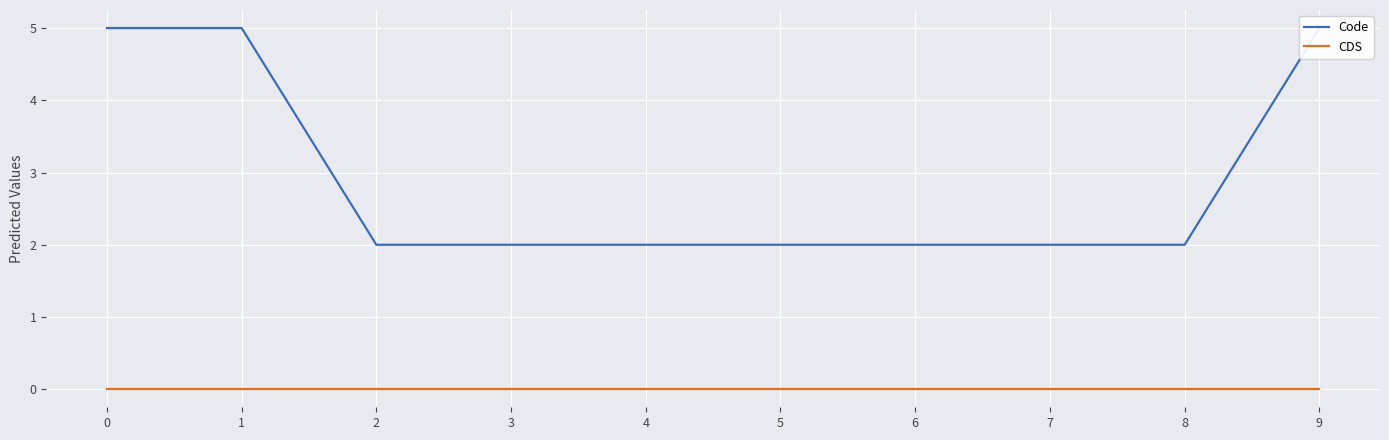

What is the value of the Code point at the 9th from the left?

2